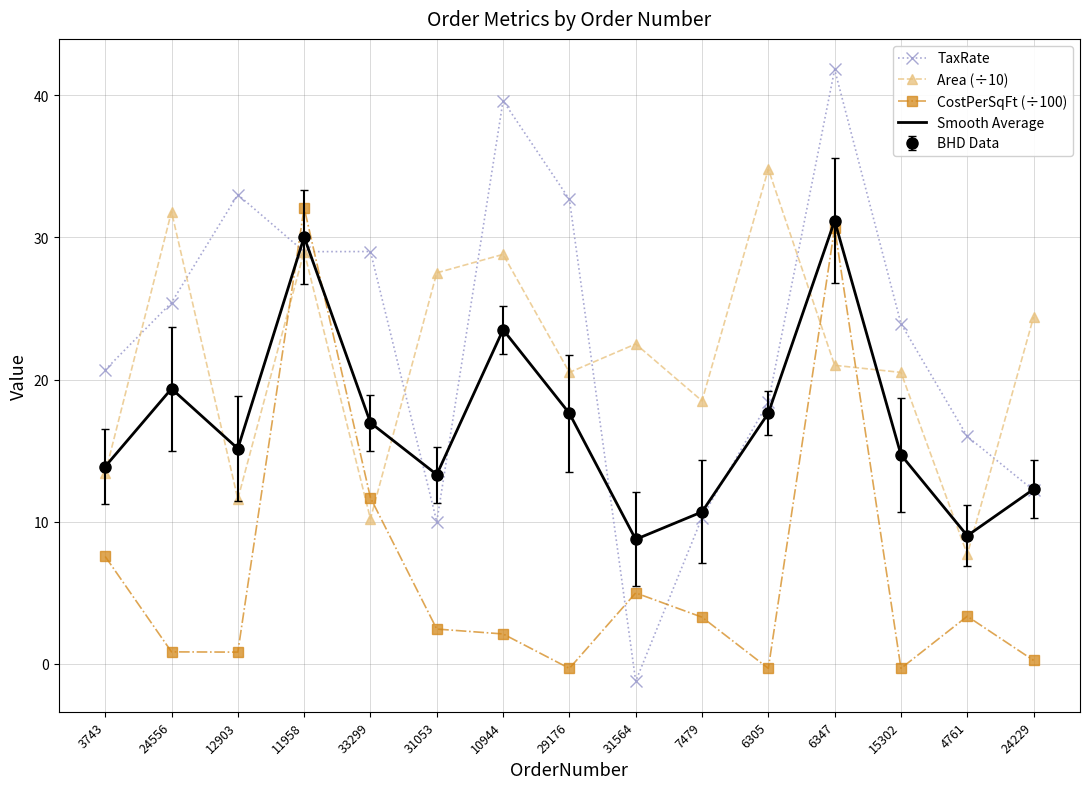

What is the highest value of the CostPerSqFt (÷100) series?

32.1